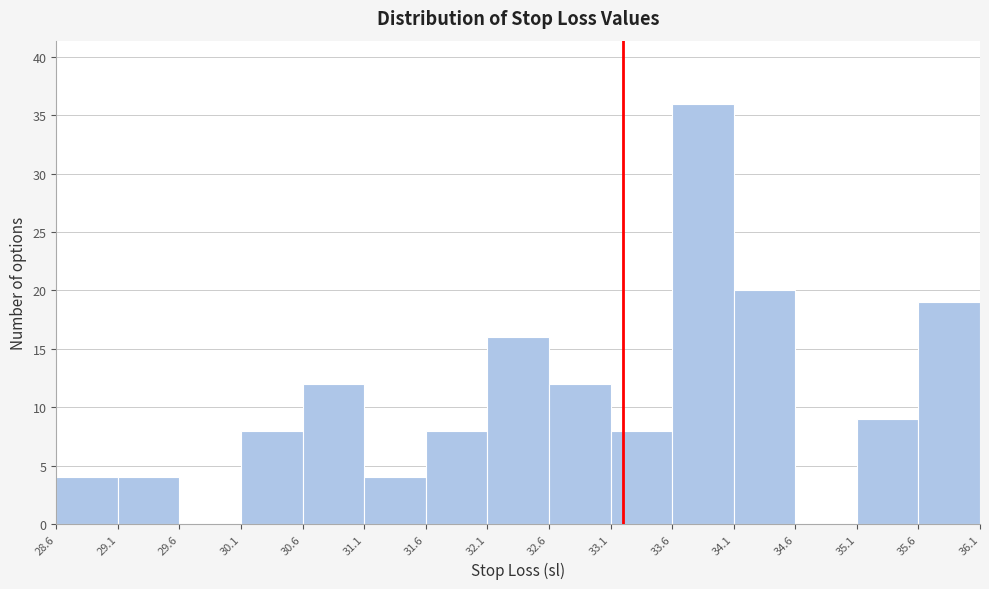

Reading left to right, transcribe this chart: for each bar, give the range it covers on the x-axis and its height. The values are not printed on the chart, so give them approximately, as read against the axis.

28.6 to 29.1: 4
29.1 to 29.6: 4
29.6 to 30.1: 0
30.1 to 30.6: 8
30.6 to 31.1: 12
31.1 to 31.6: 4
31.6 to 32.1: 8
32.1 to 32.6: 16
32.6 to 33.1: 12
33.1 to 33.6: 8
33.6 to 34.1: 36
34.1 to 34.6: 20
34.6 to 35.1: 0
35.1 to 35.6: 9
35.6 to 36.1: 19